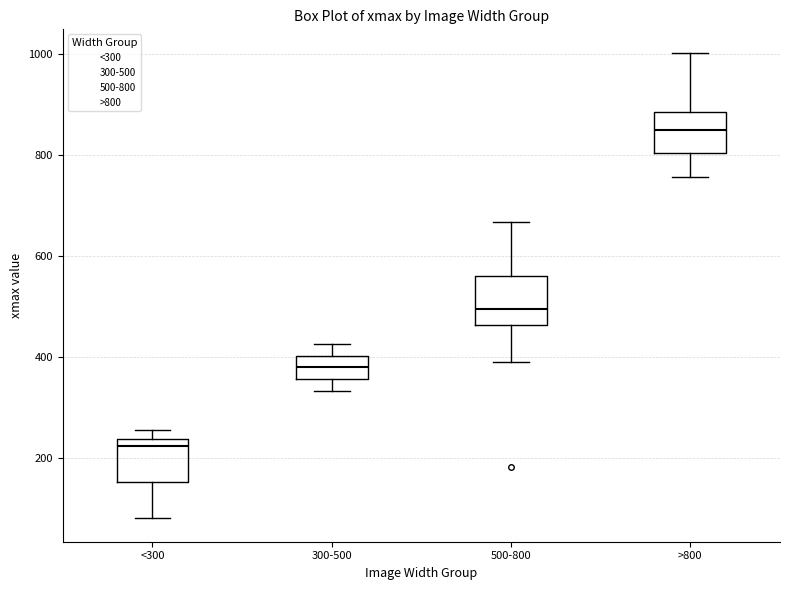

Reading left to right, transcribe this box plot: for each box, give where its median line is, the range the box spans, and where its two whiskers end, as read against the y-axis. The values are not printed on the chart, so give them approximately, as read against the axis.

<300: median 220, box 160 to 240, whiskers 80 to 260
300-500: median 380, box 360 to 400, whiskers 340 to 420
500-800: median 500, box 460 to 560, whiskers 380 to 660
>800: median 840, box 800 to 880, whiskers 760 to 1000